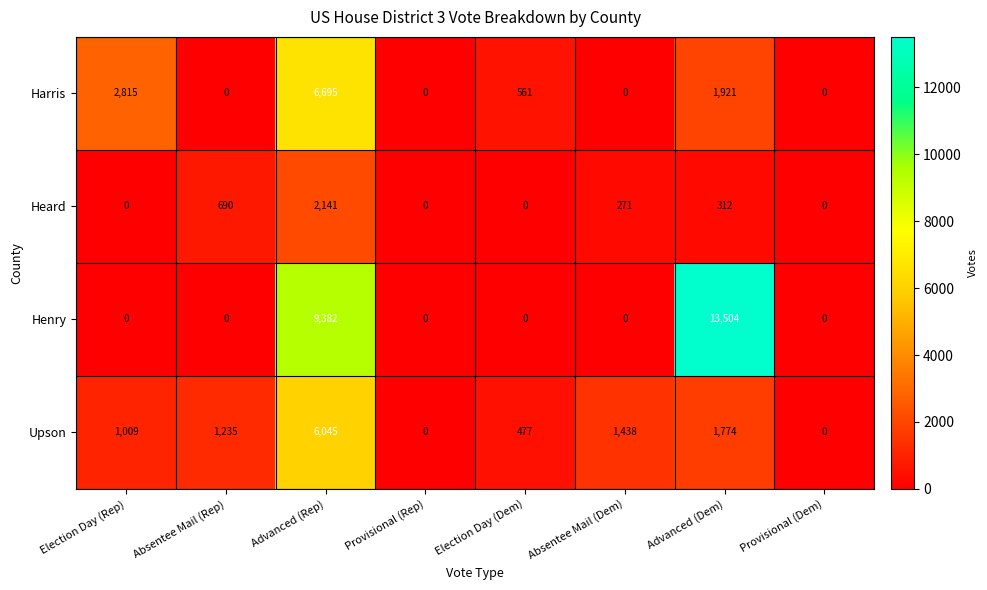

True or false: Henry has a value of -4318 at Absentee Mail (Dem).

False